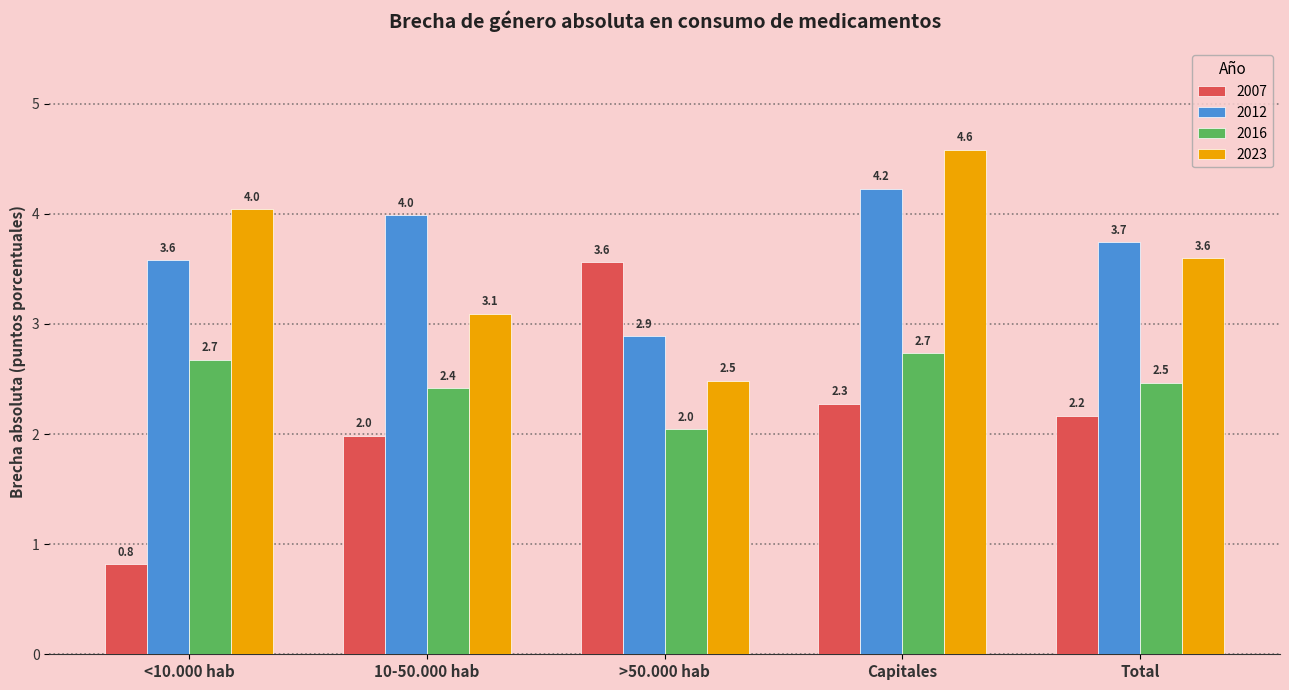

Read the 2012 value at >50.000 hab.

2.9